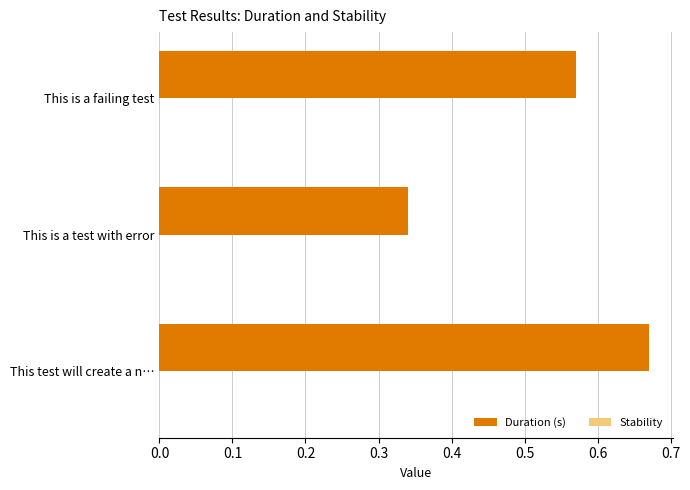

How many values are between 0 and 1?

3